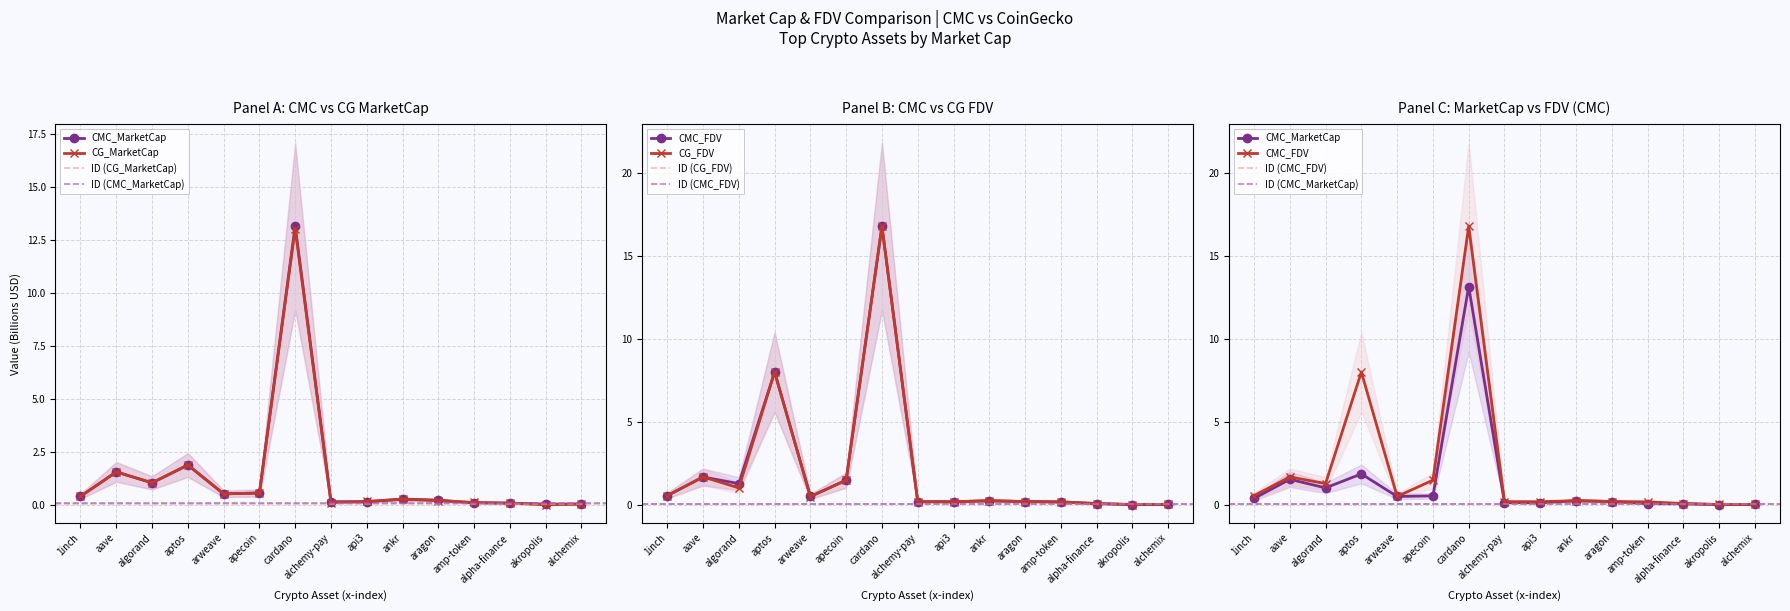

Which category has the highest value in the CG_FDV series?

cardano